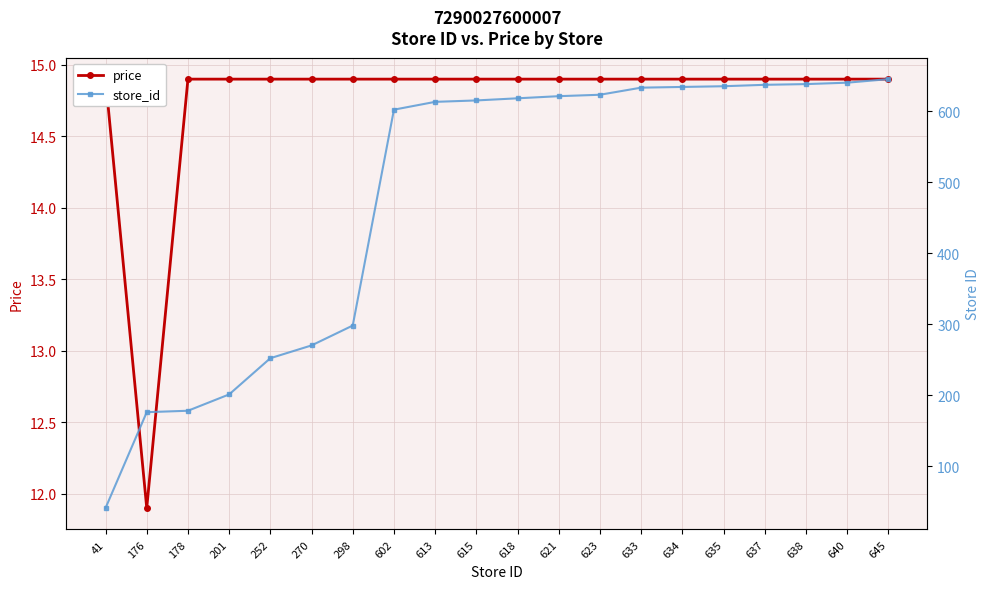

The store_id series shows 1096.7 at 640. True or false?

False